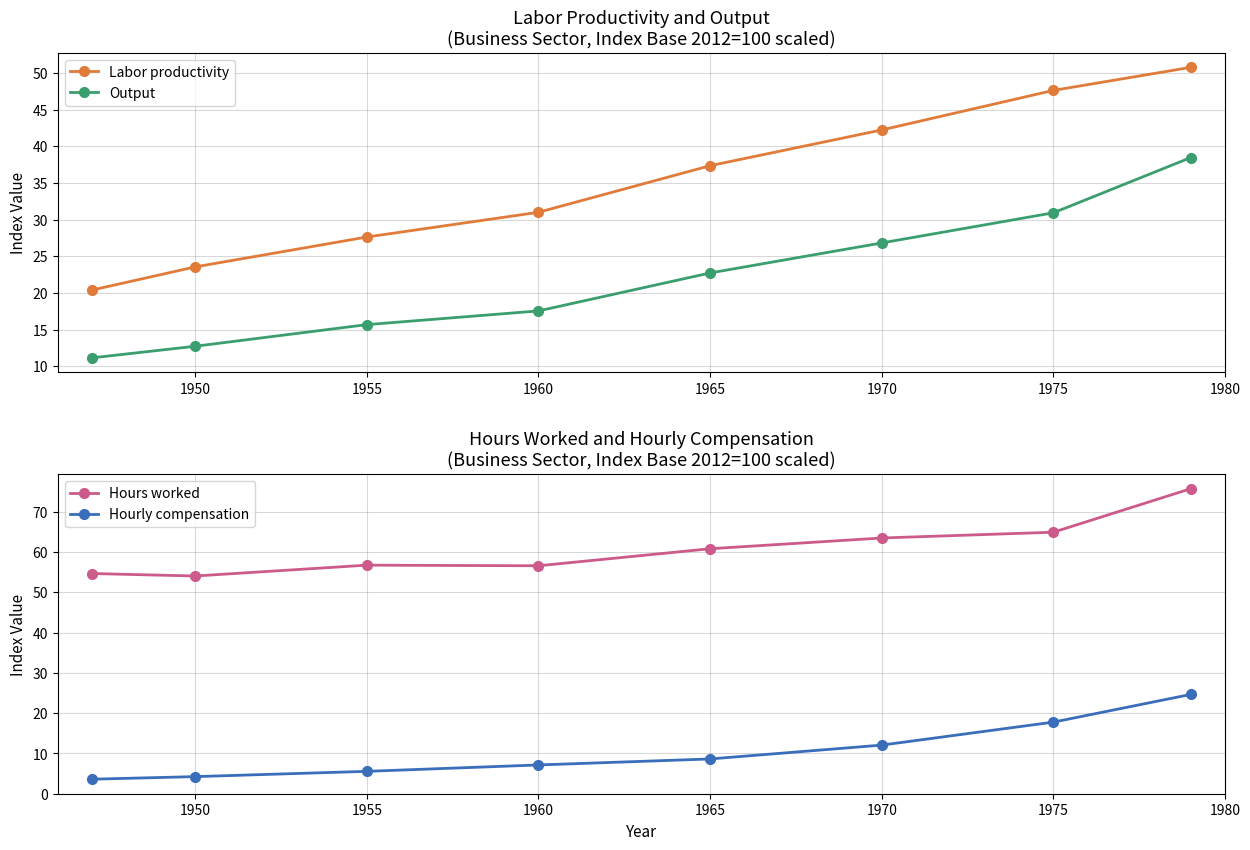

True or false: Labor productivity and Output cross at least once.

False